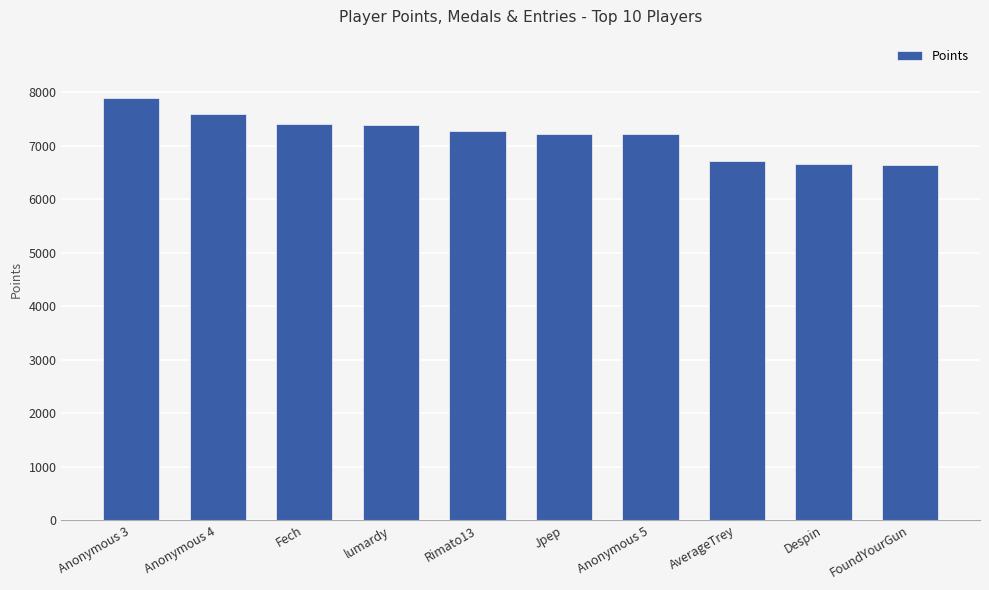

What is the change in value from Anonymous 3 to Despin?

-1244